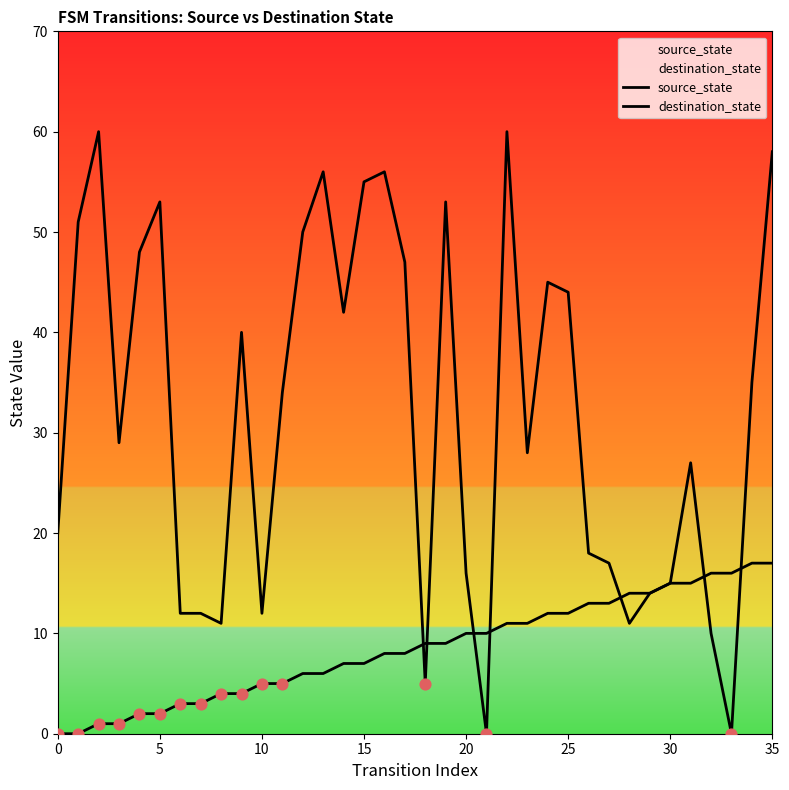

Which series has the largest total across all categories?

destination_state